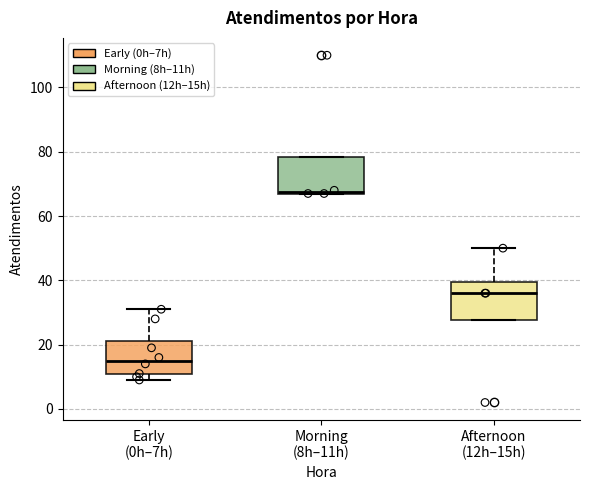

Reading left to right, transcribe this box plot: for each box, give where its median line is, the range the box spans, and where its two whiskers end, as read against the y-axis. The values are not printed on the chart, so give them approximately, as read against the axis.

Early (0h–7h): median 16, box 10 to 22, whiskers 10 (just below the box's lower edge) to 32
Morning (8h–11h): median 68, box 68 to 78, whiskers 68 to 78
Afternoon (12h–15h): median 36, box 28 to 40, whiskers 28 to 50